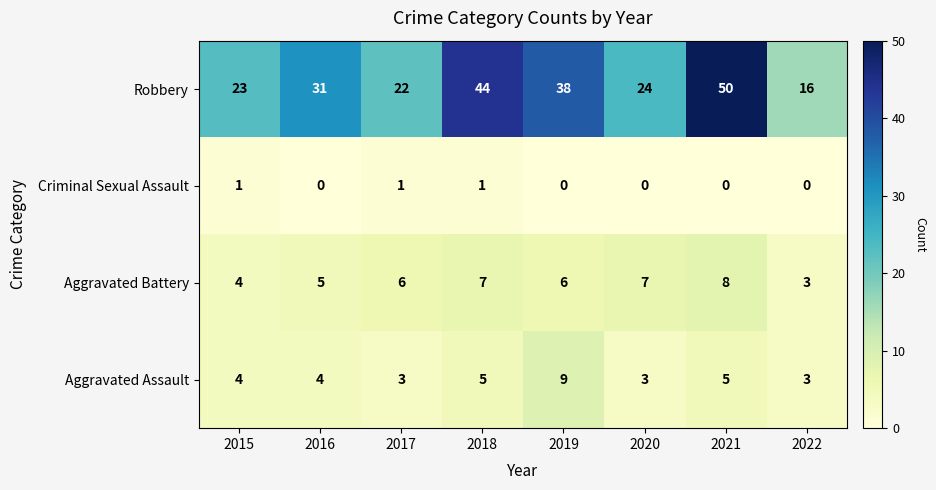

What is the lowest value of the Aggravated Battery series?

3